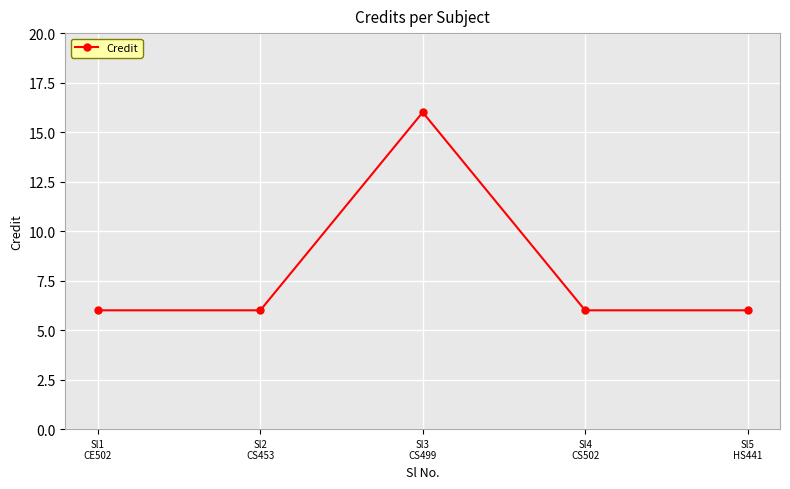

Reading right to left, transcribe all the data shown in this chart.

6	6	16	6	6